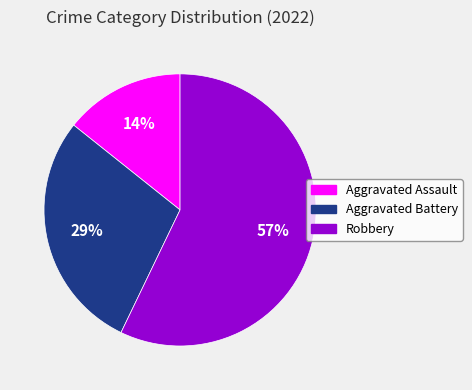

Which category accounts for the majority?

Robbery